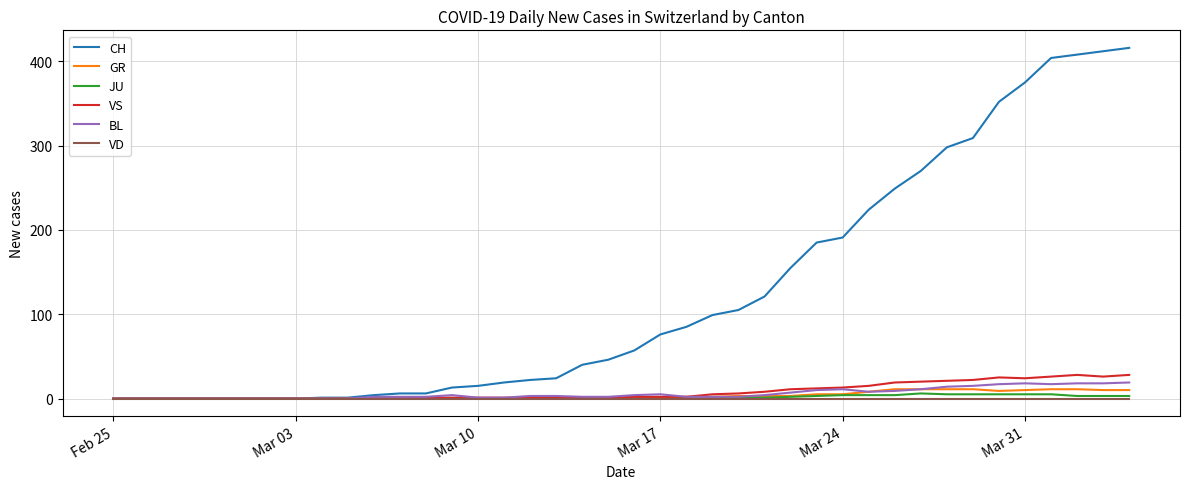

What is the highest value of the BL series?

19